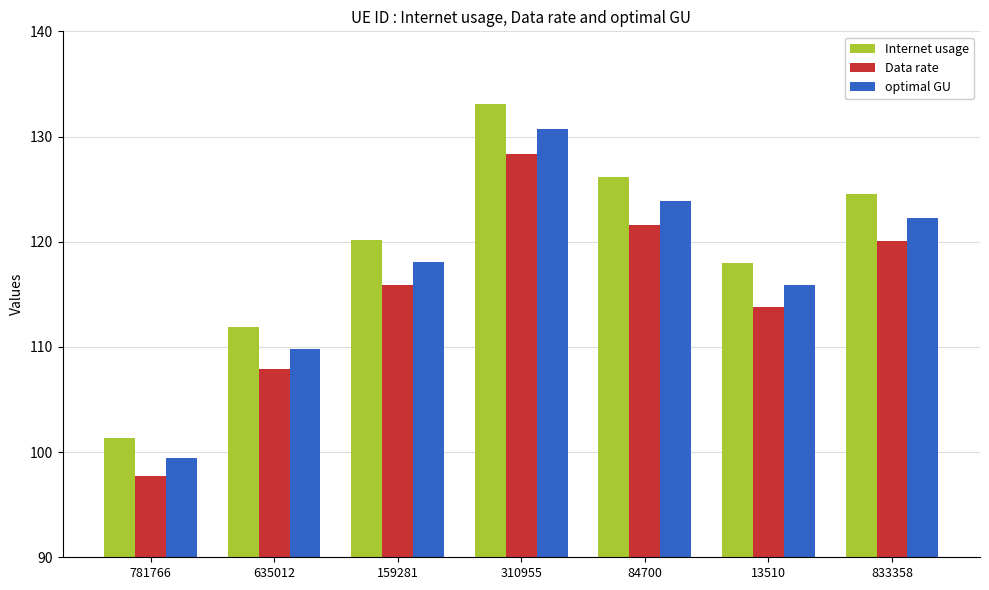

Does the chart contain stacked bars?

No